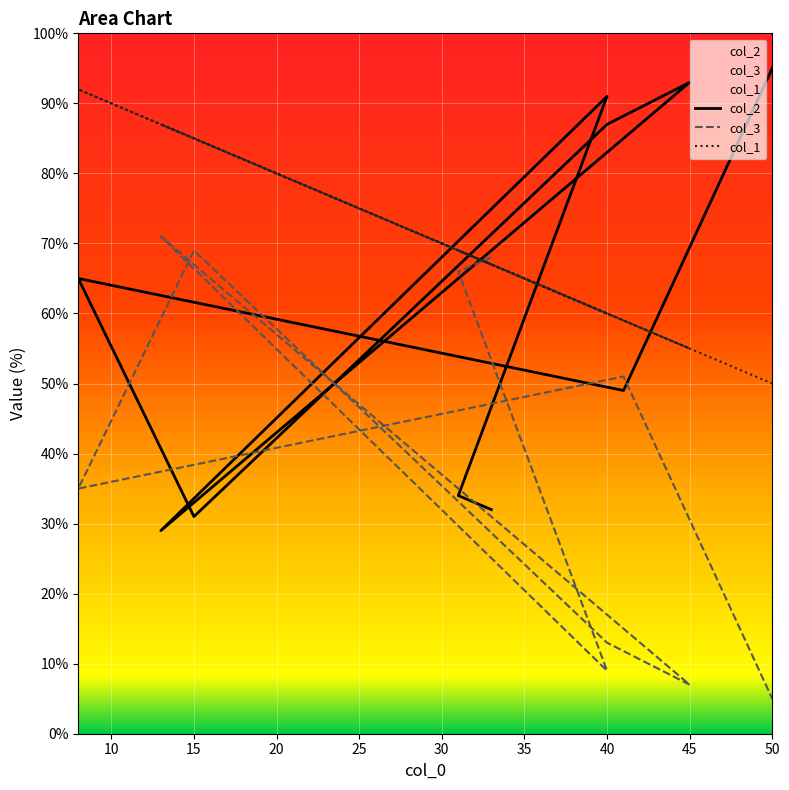

What is the value of the col_2 point at the 2nd from the left?

34